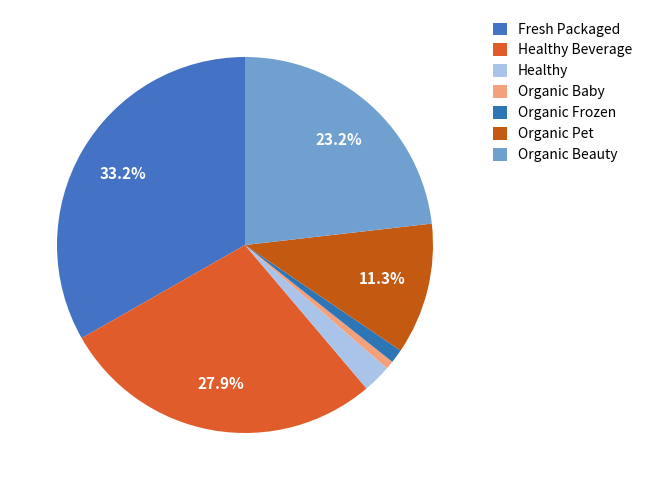

Combined, what portion of the pie is Organic Frozen and Organic Baby?

1.9%